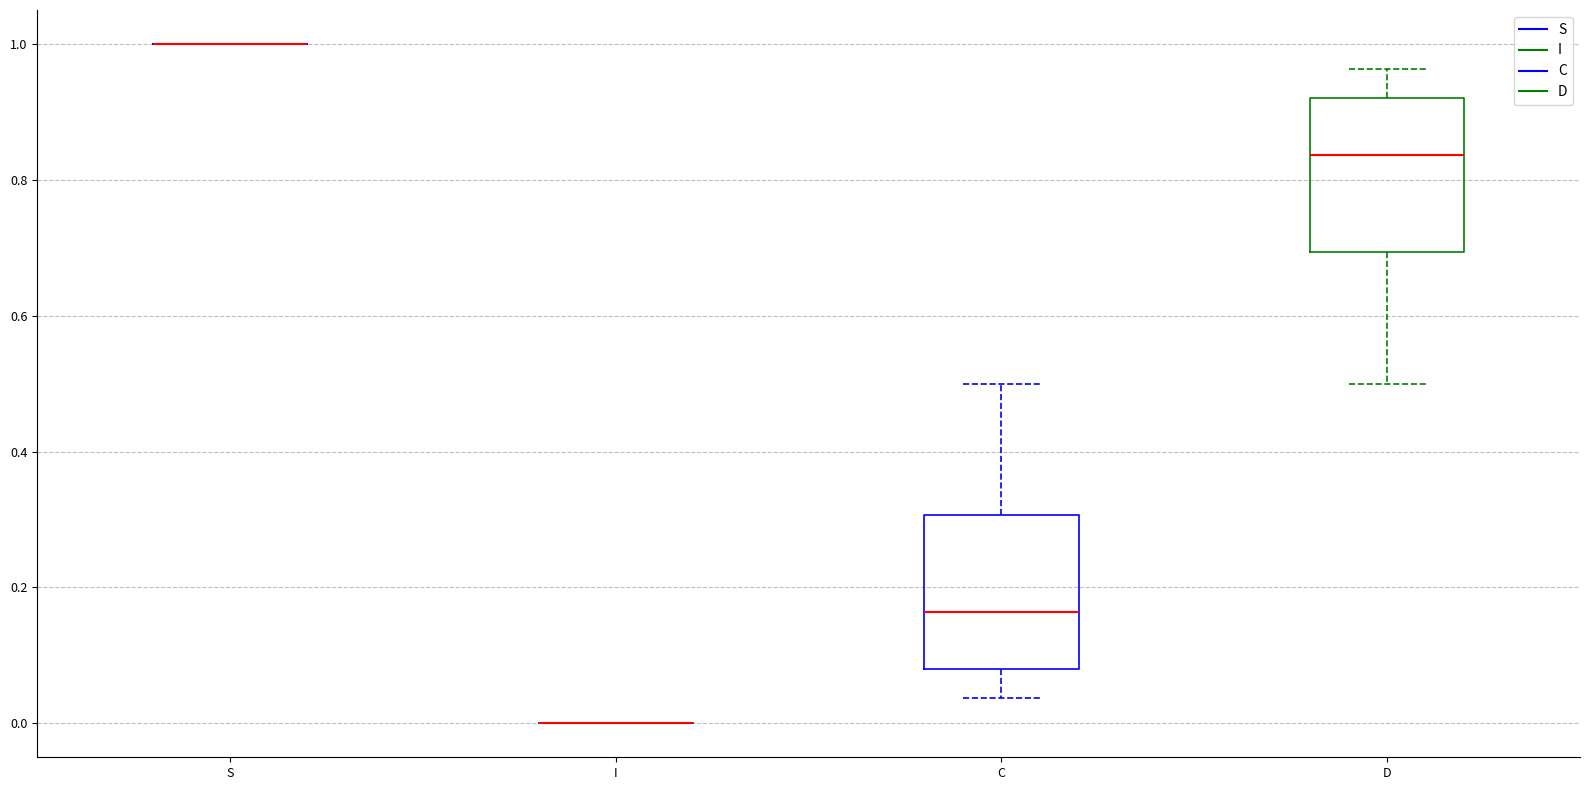

Reading left to right, read every box against the y-axis: the position of its median line, the range the box covers, and the ends of its whiskers. The values are not printed on the chart, so give them approximately, as read against the axis.

S: box collapsed to a line at 1.00, whiskers 1.00 to 1.00
I: box collapsed to a line at 0.00, whiskers 0.00 to 0.00
C: median 0.16, box 0.08 to 0.30, whiskers 0.04 to 0.50
D: median 0.84, box 0.70 to 0.92, whiskers 0.50 to 0.96